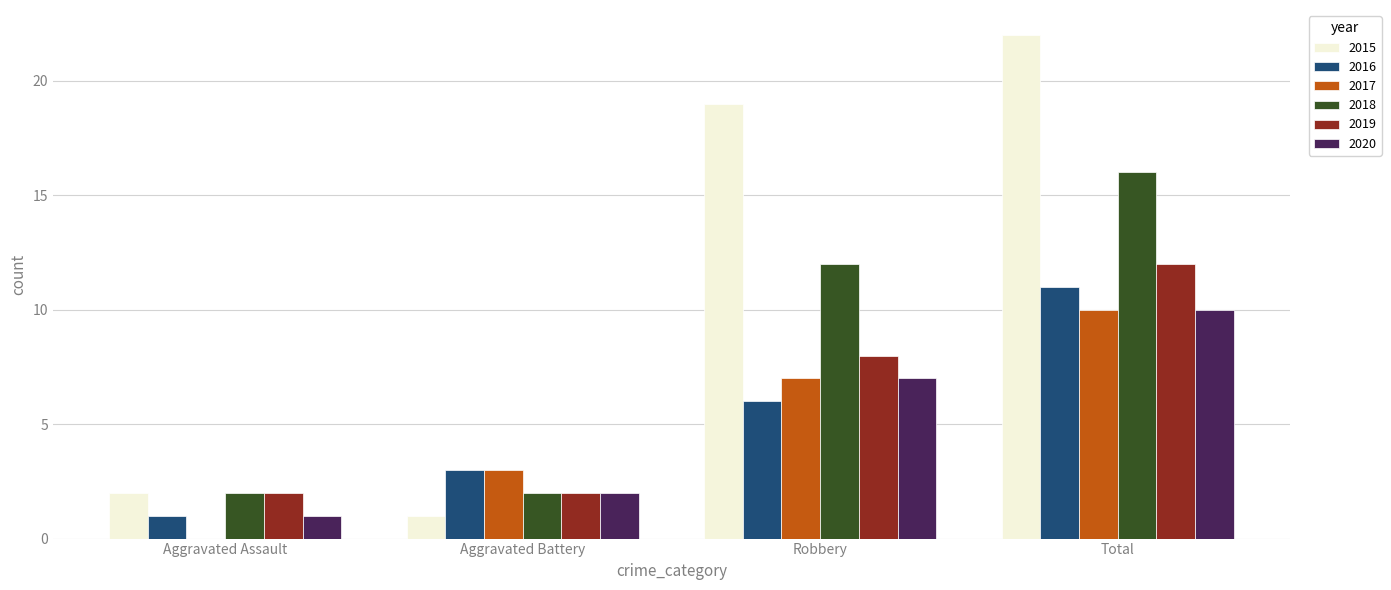

What is the maximum value for 2015?

22